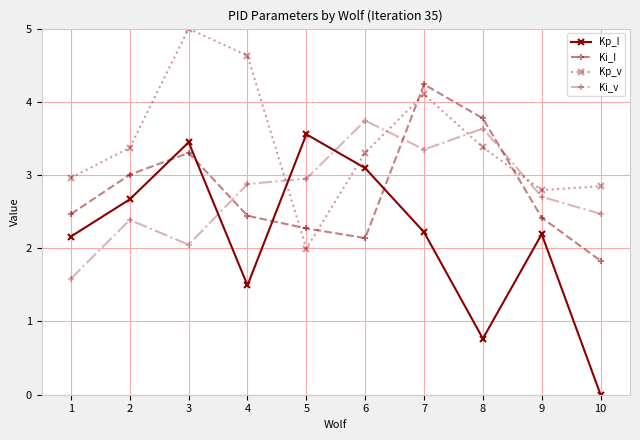

Where does the Kp_I series first go above 2?

1